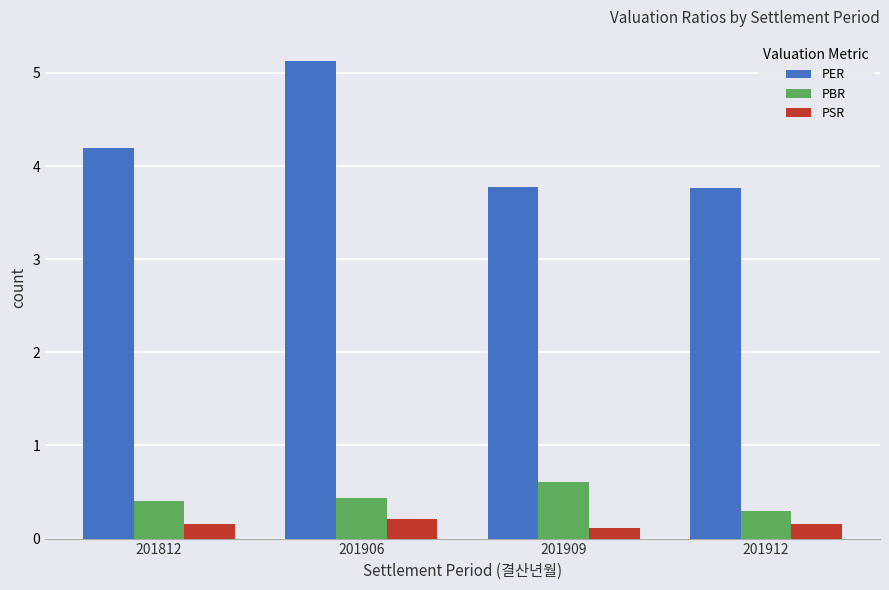

What is the difference between the highest and lowest values at 201912?

3.6